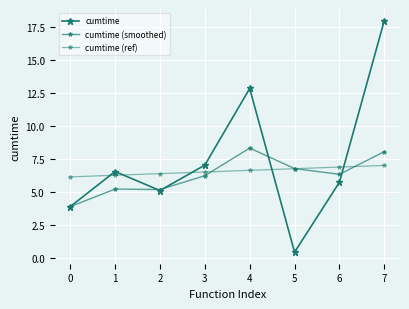

Does the chart have visible grid lines?

Yes